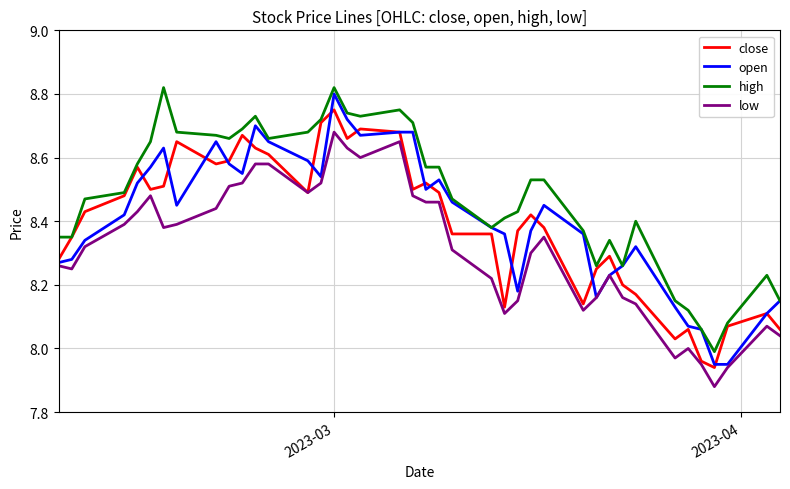

True or false: low and high intersect in this chart.

False